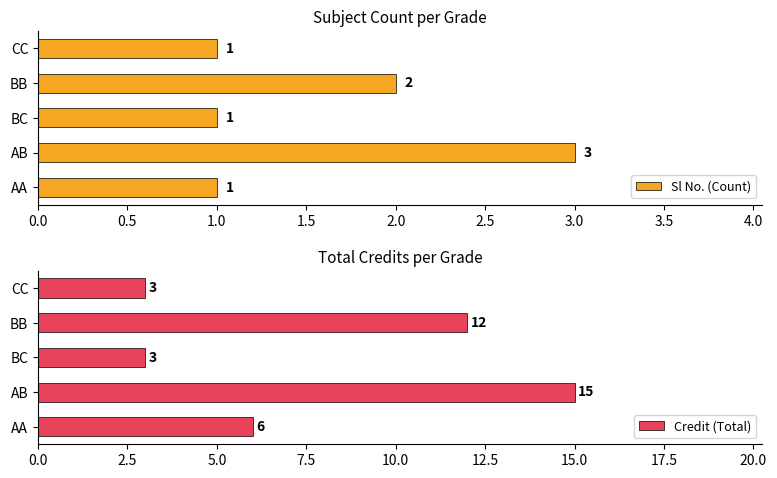

At which label is Sl No. (Count) closest to 2?

BB